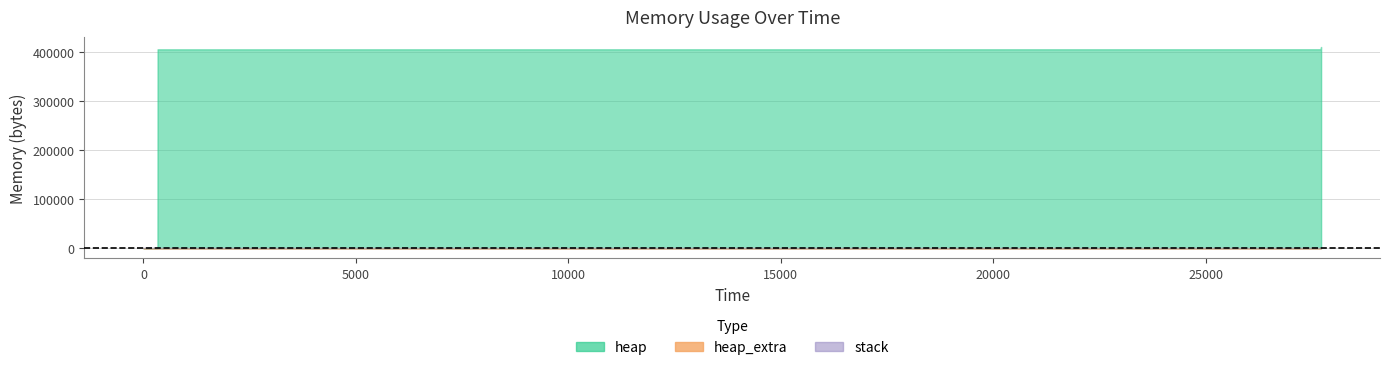

True or false: heap and stack intersect in this chart.

False